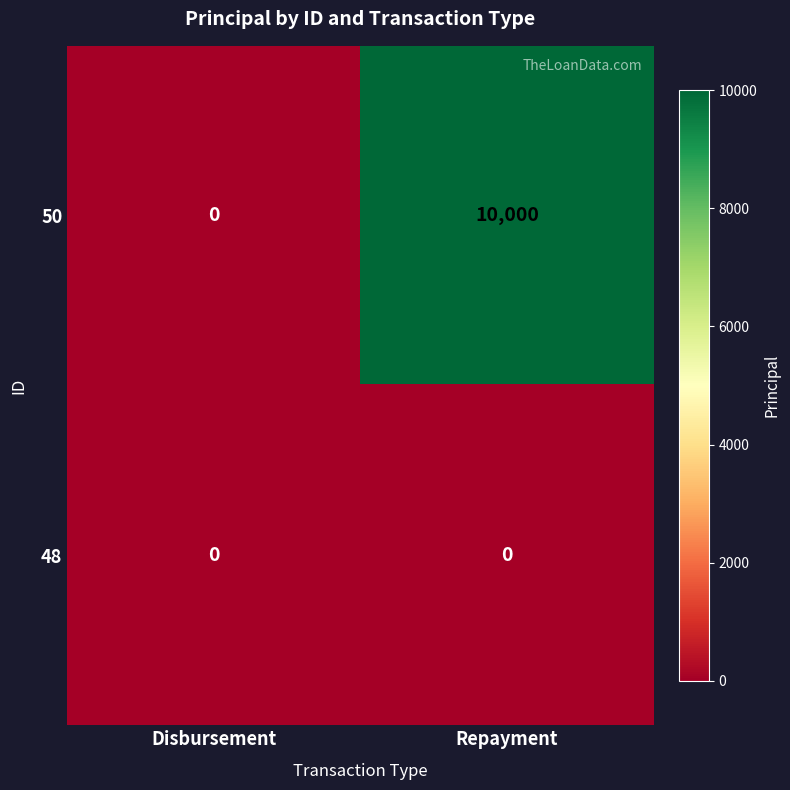

List the series in order of their overall mean, lowest first.

48, 50